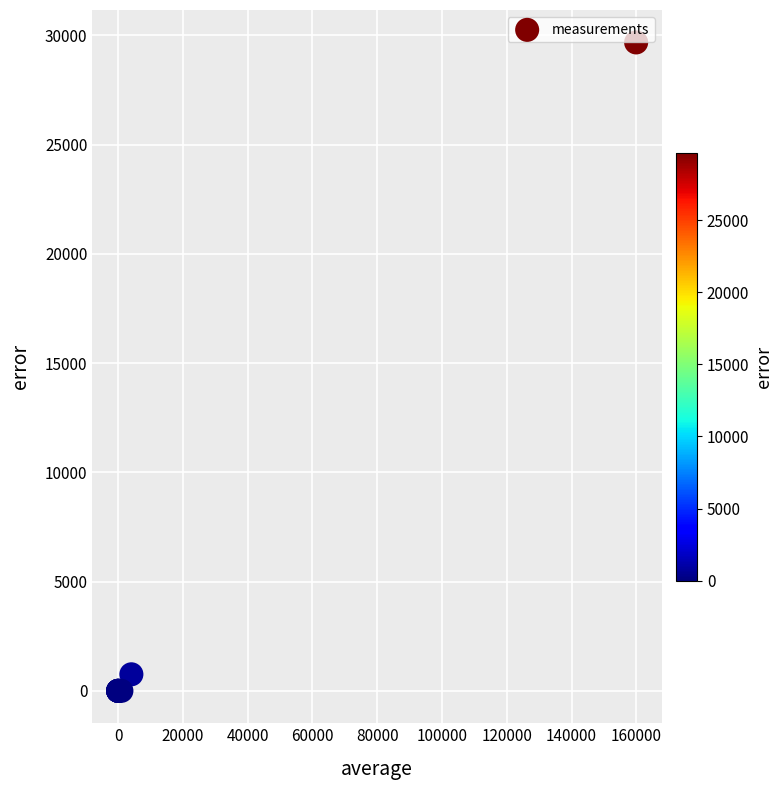

What Y value in the scatter plot is closest to 14840?

756.6